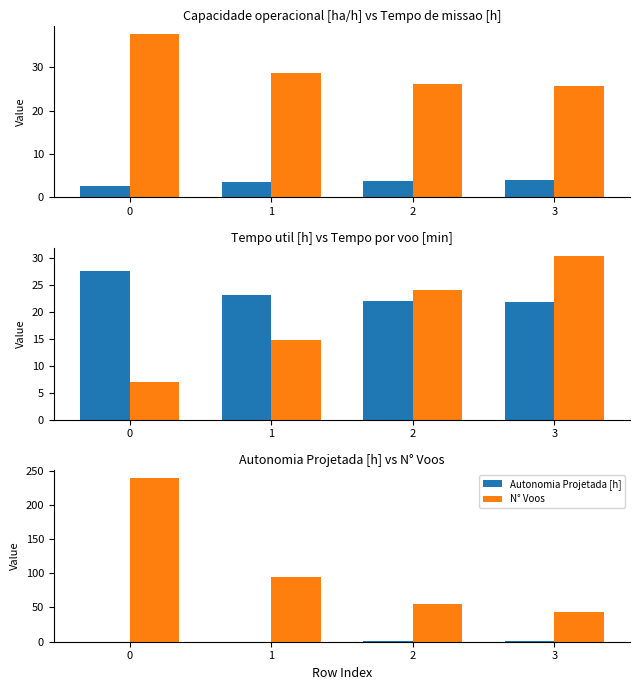

What is the greatest value displayed?

239.0